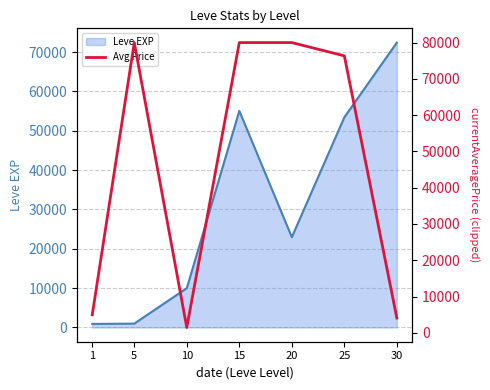

What is the difference between the currentAveragePrice values at 20 and 25?

3652.9